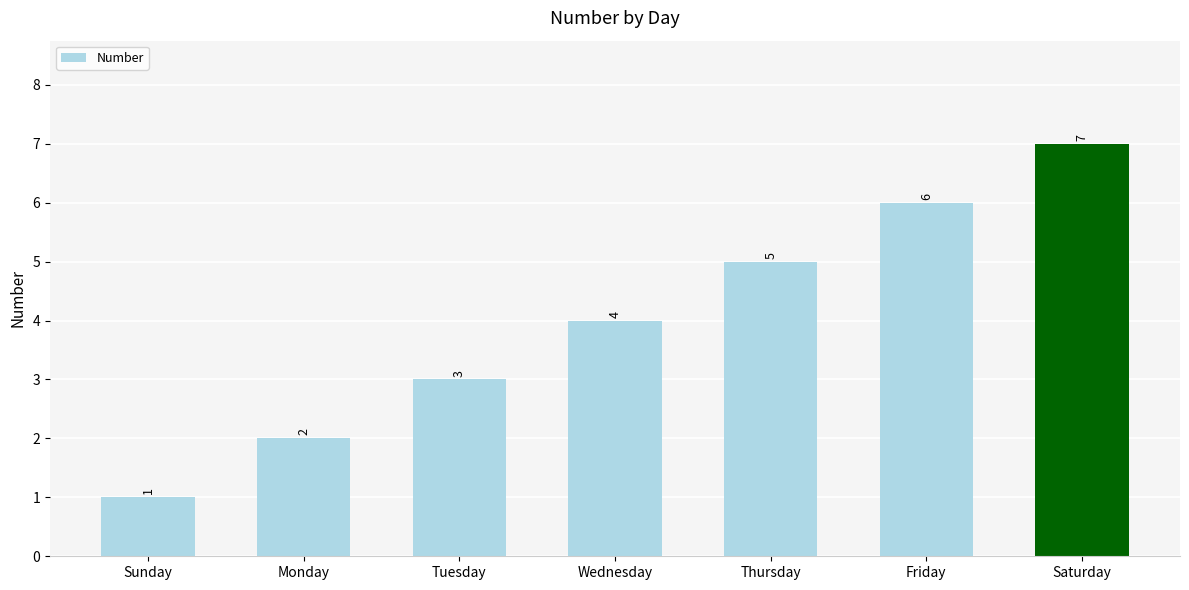

Which category has the lowest value across all series?

Sunday